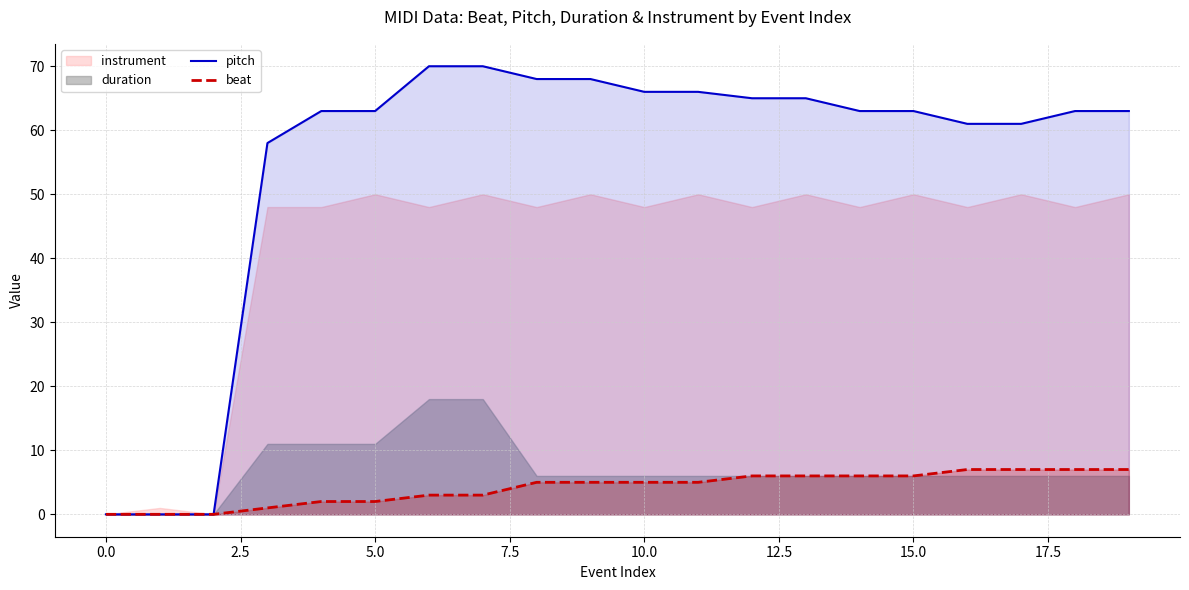

True or false: beat and pitch cross at least once.

False